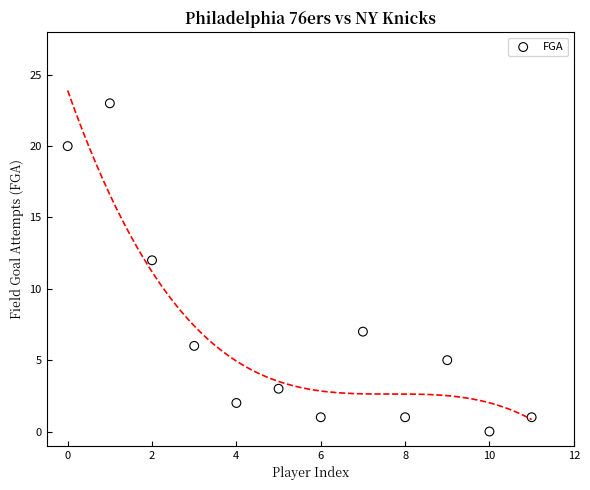

What Y value in the scatter plot is closest to 11?

12